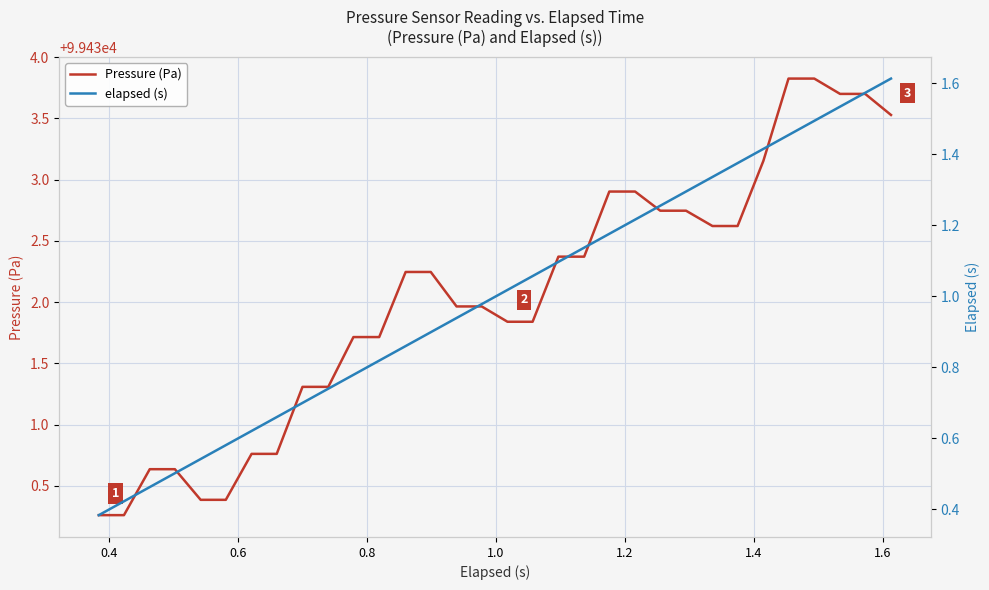

What is the highest value of the Pressure (Pa) series?

99433.8